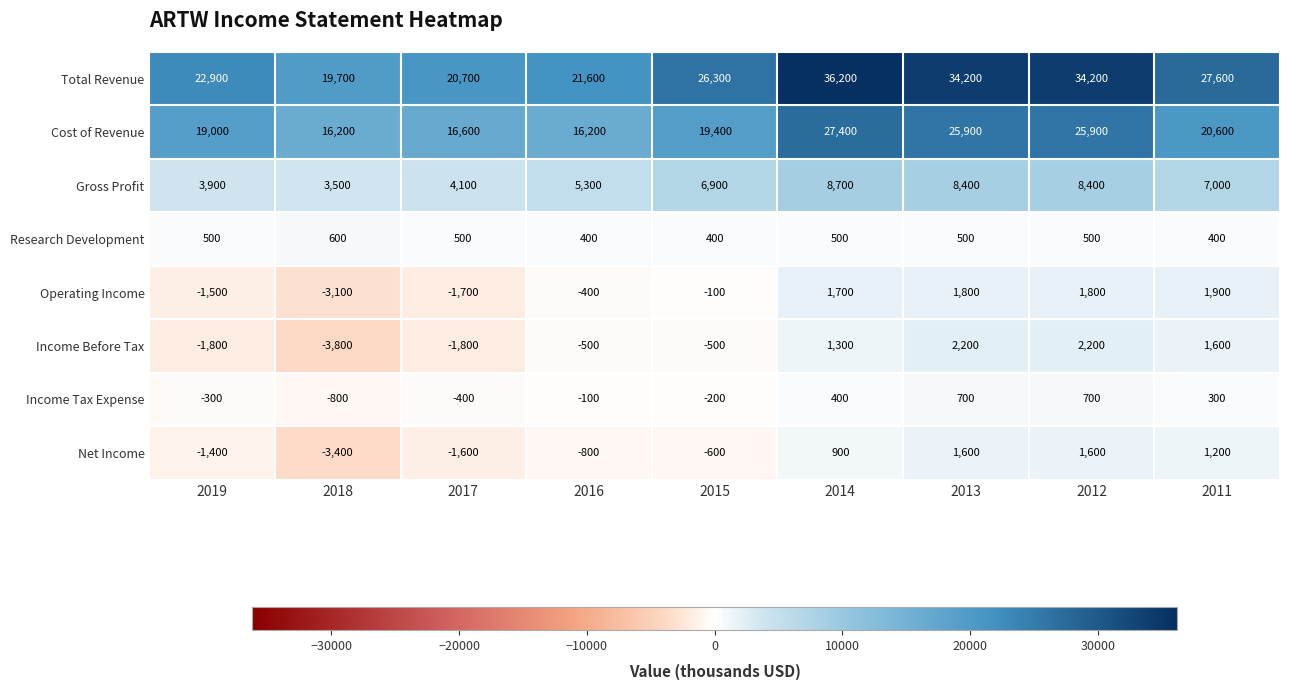

Count the number of data series in this chart.

8